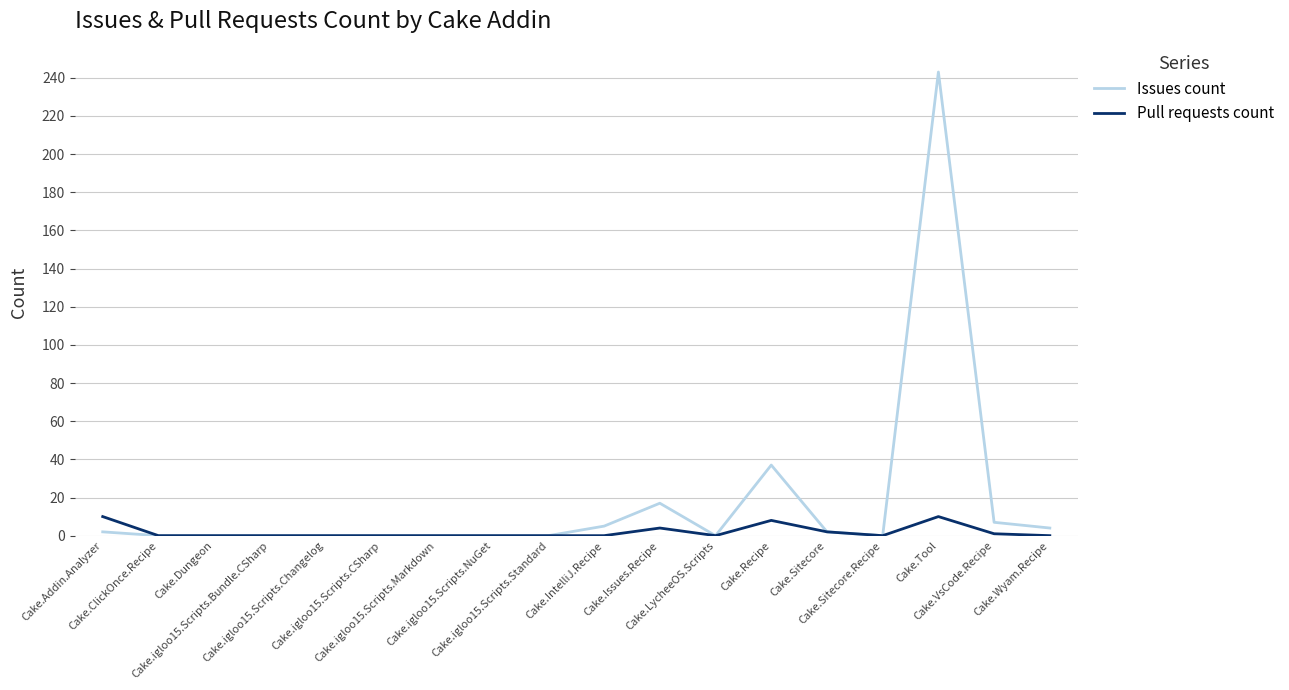

List the series in order of their overall mean, highest first.

Issues count, Pull requests count